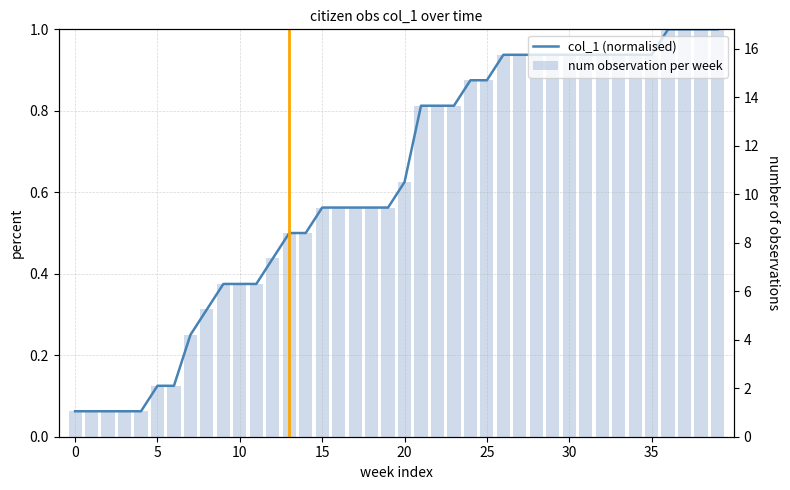

Which category has the highest value in the num observation per week series?

36